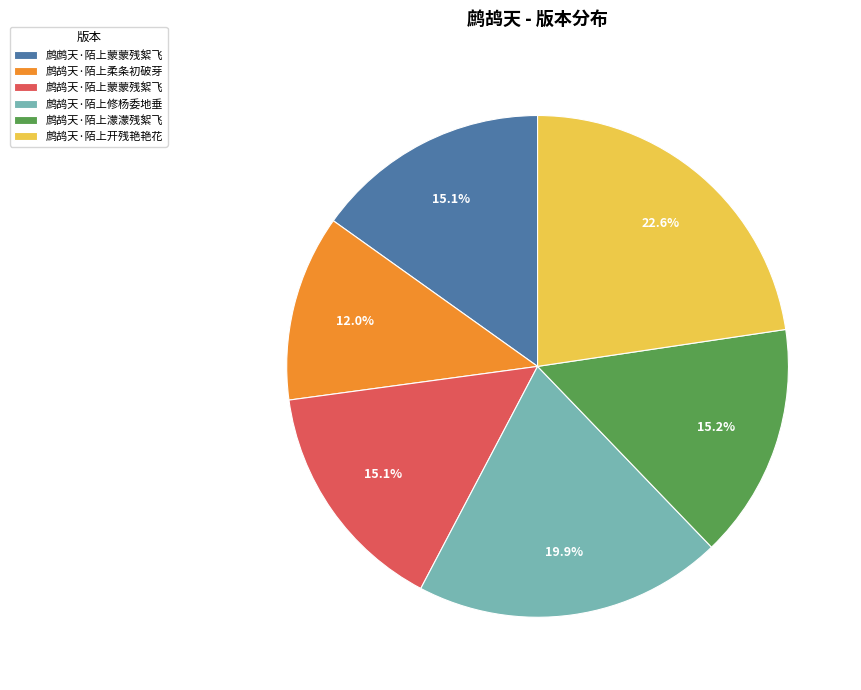

True or false: 鹧鸪天·陌上濛濛残絮飞 accounts for 1% of the total.

False